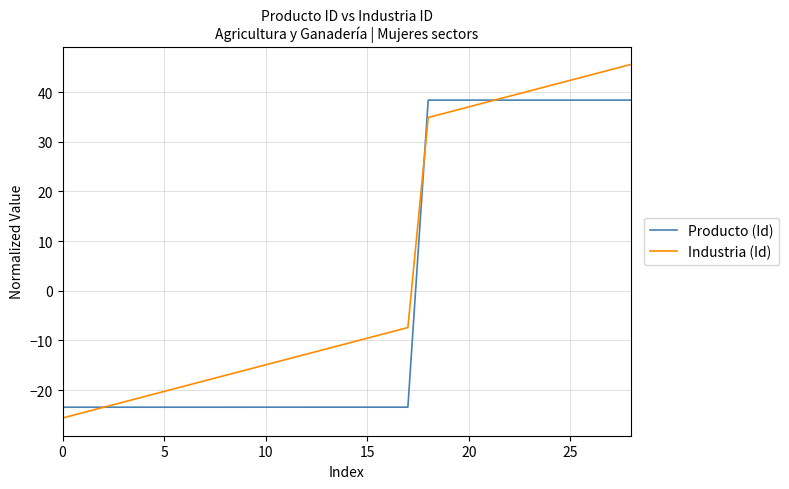

Which series ends up on top after the final intersection of Producto (Id) and Industria (Id)?

Industria (Id)